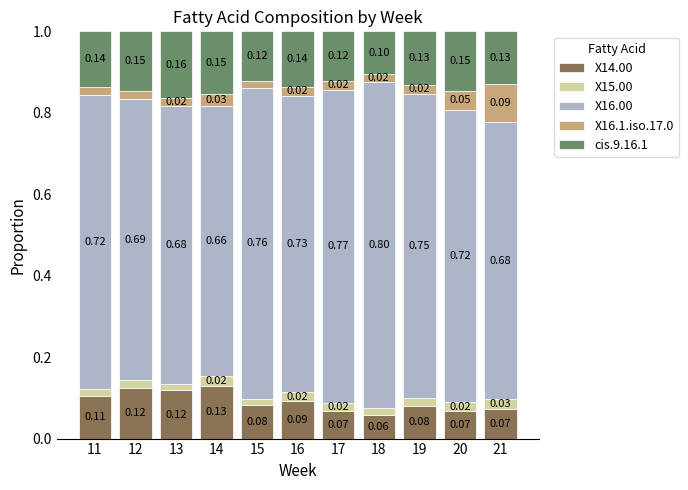

What is the total value across all series at 16?

1.0